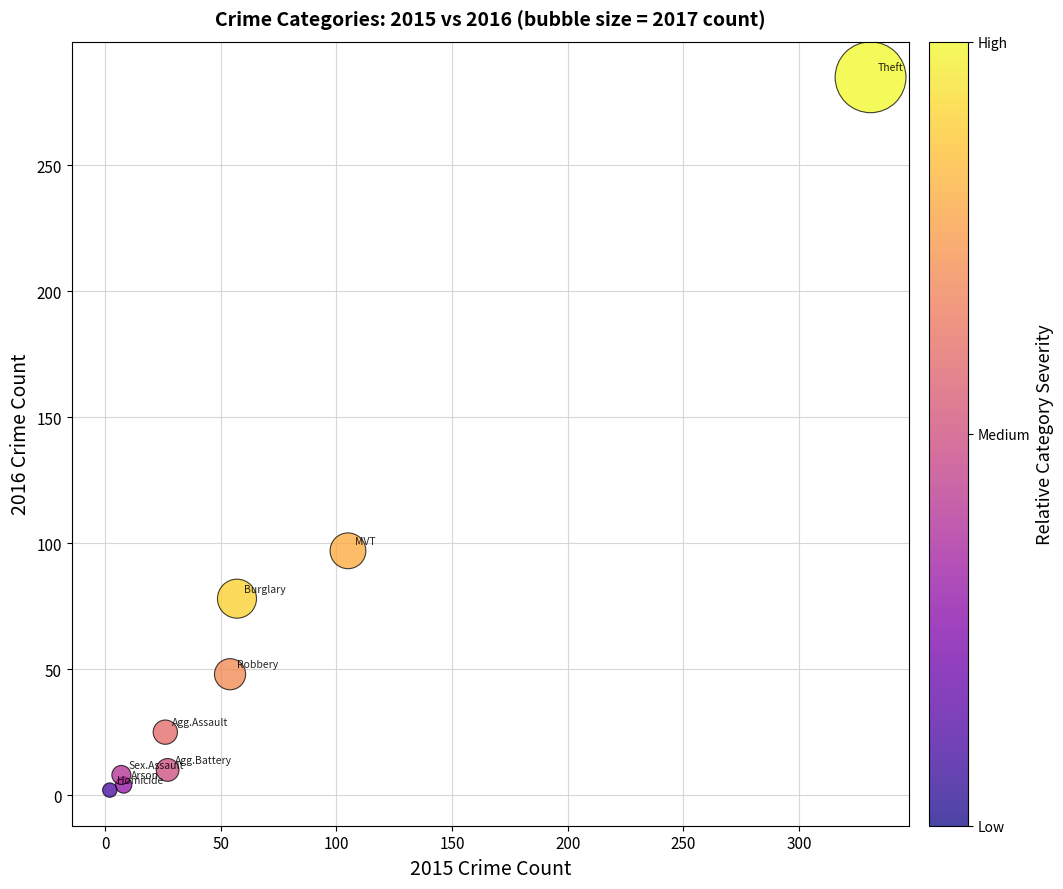

What is the range of X values (max minus min)?

329